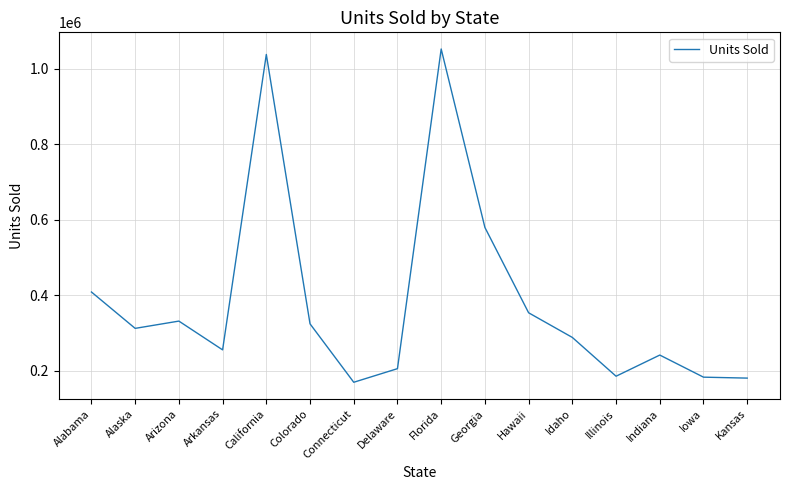

What is the average value?

381750